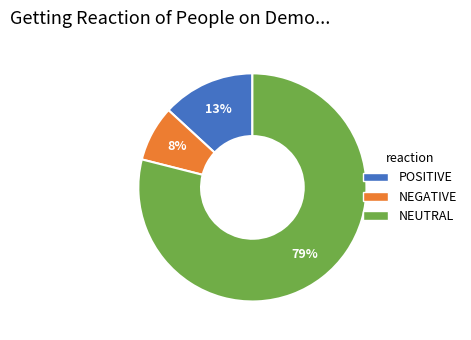

To the nearest percent, what is the difference between the largest and smallest slice percentages?

71%